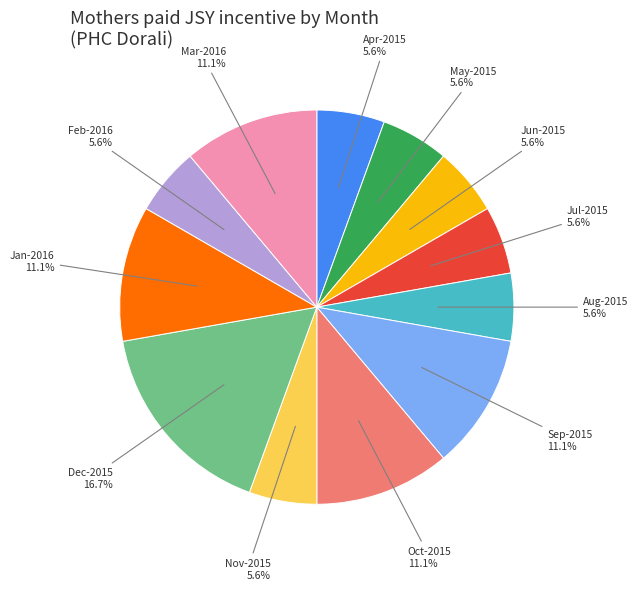

How many segments does this pie chart have?

12